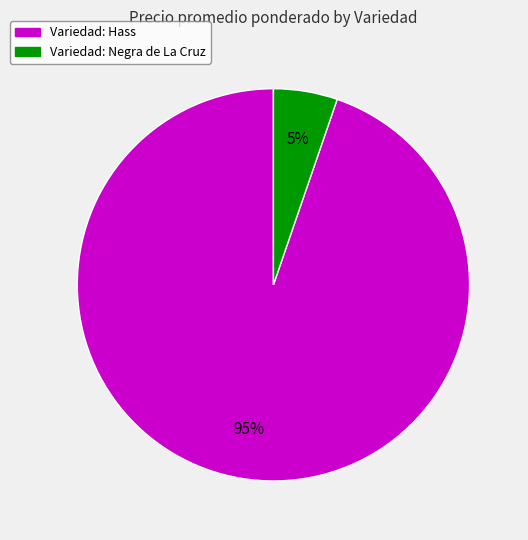

To the nearest percent, what is the average slice percentage?

50%